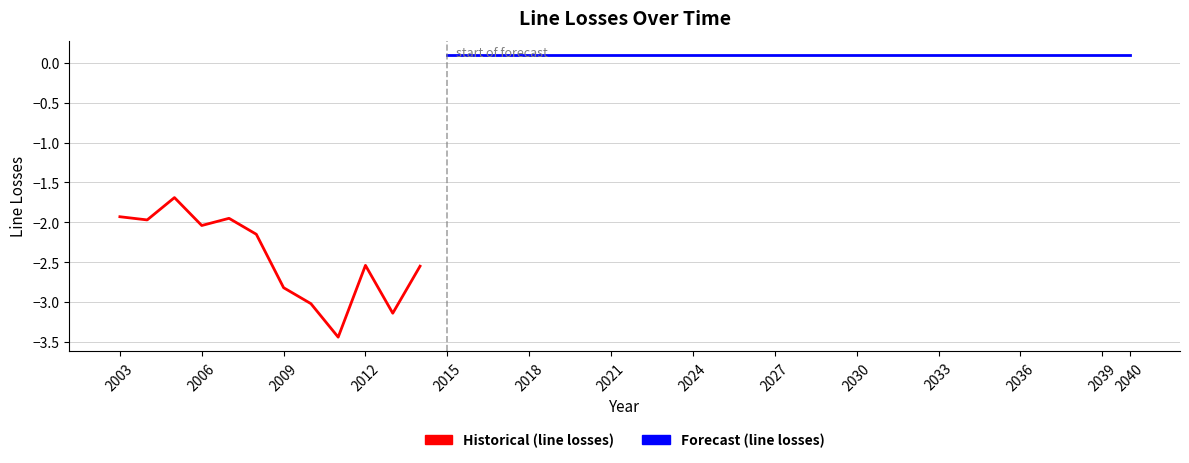

What is the value of the 26th point from the left?

0.1